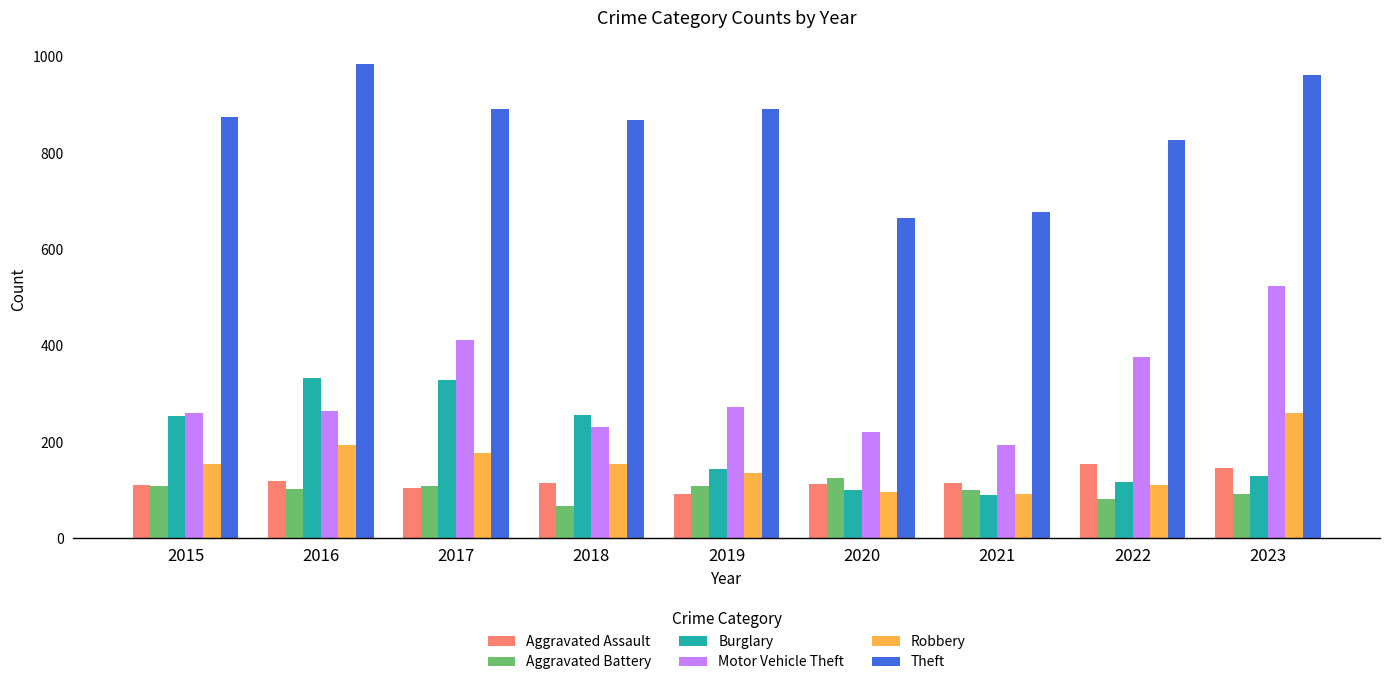

Between 2017 and 2018, which series saw the biggest shift?

Motor Vehicle Theft